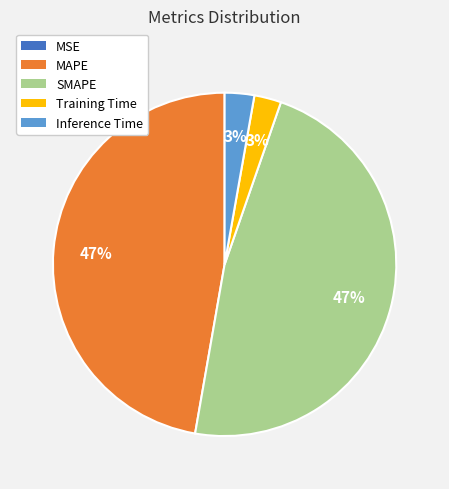

To the nearest percent, what is the average slice percentage?

20%